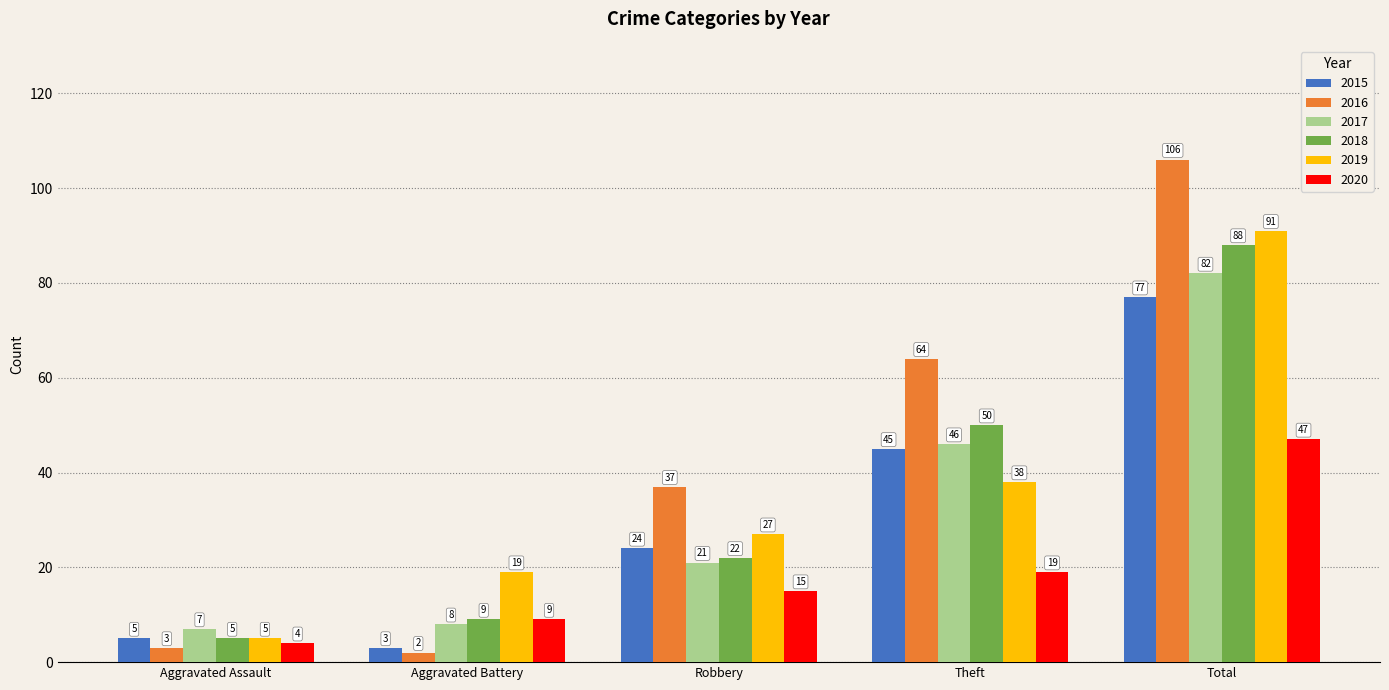

What is the difference between the highest and lowest values at Total?

59